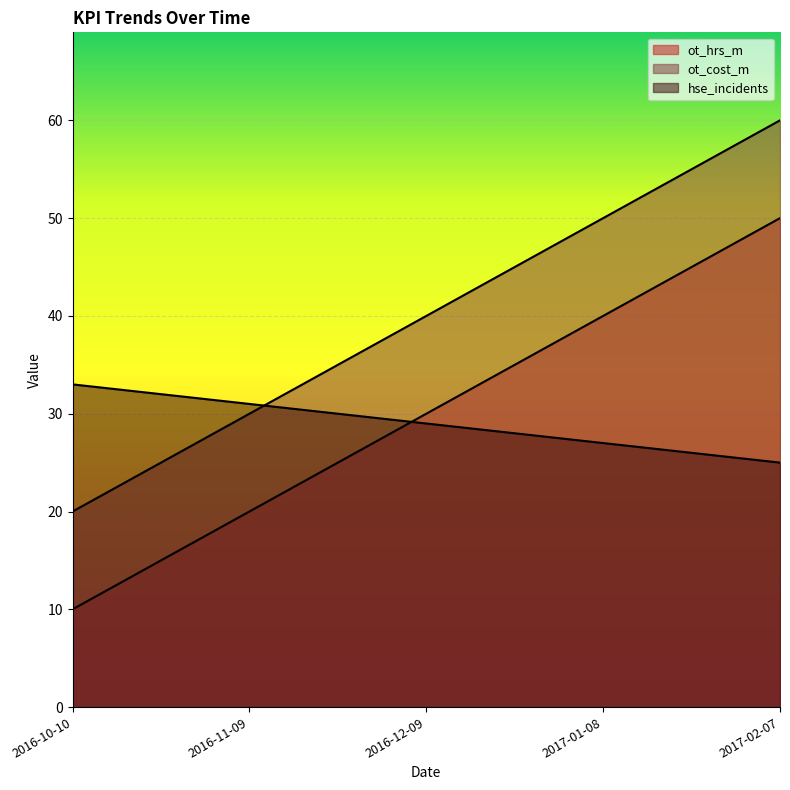

True or false: ot_hrs_m and ot_cost_m cross at least once.

False